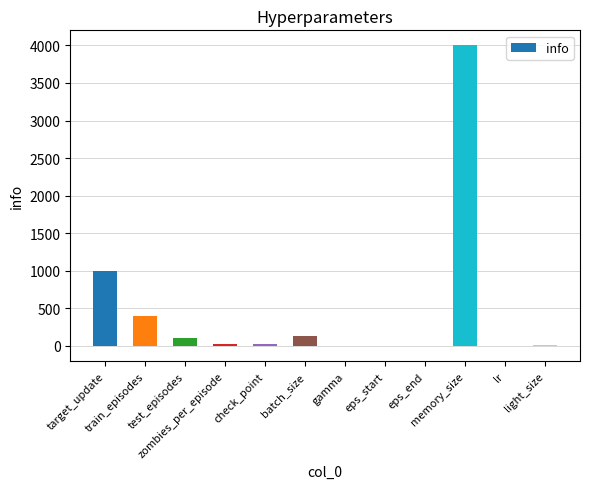

What is the sum of all values?

5676.0